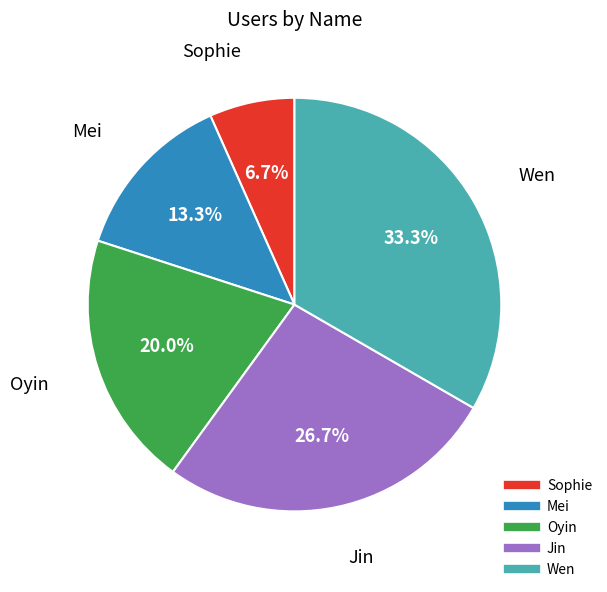

Does Sophie represent more than half of the total?

No